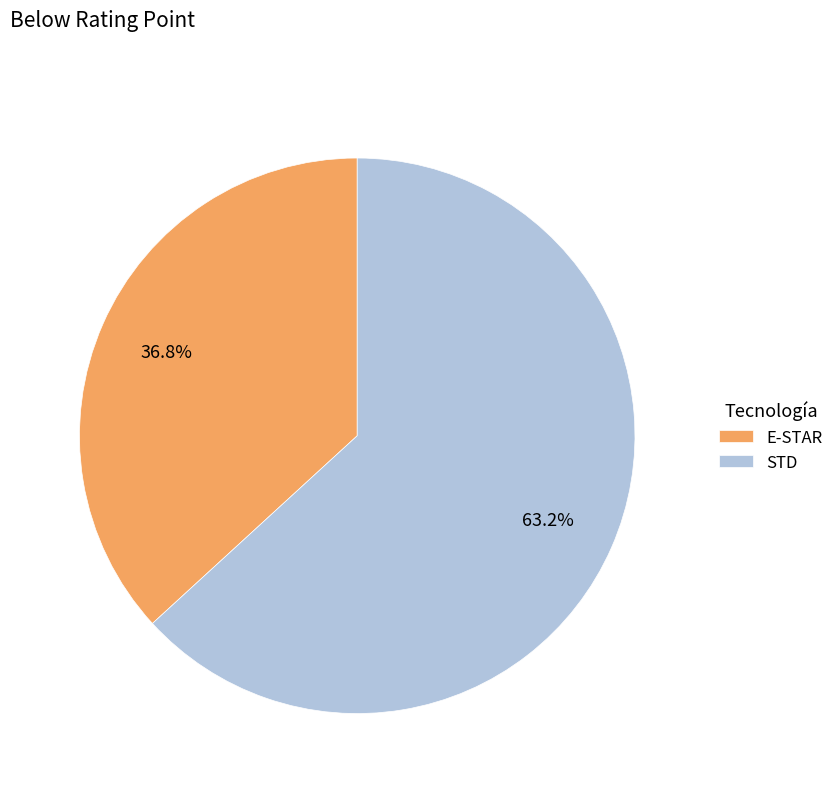

To the nearest percent, what portion does STD represent?

63%